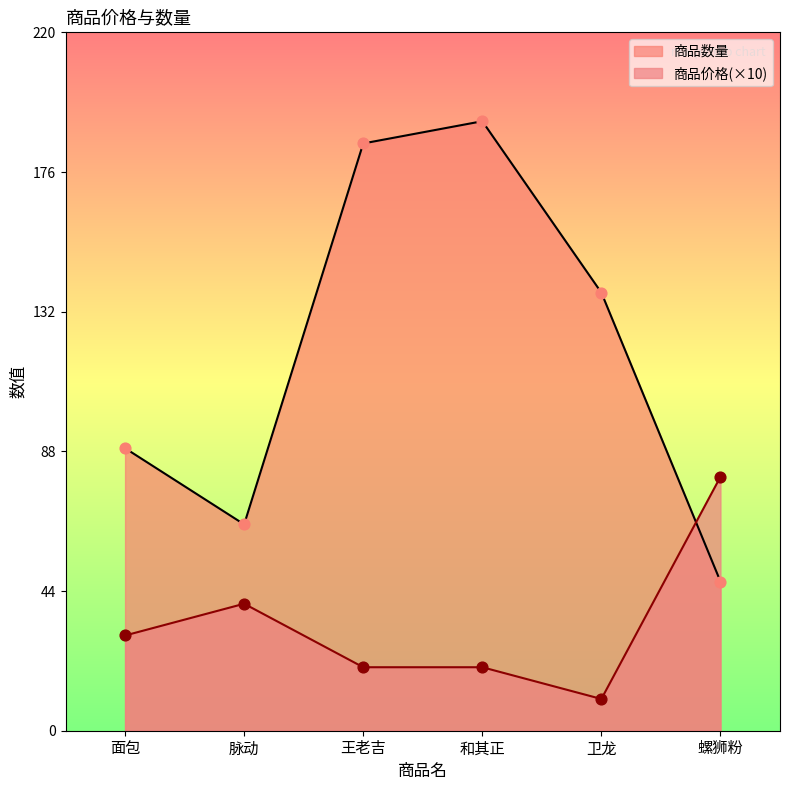

What is the total value across all series at 和其正?

212